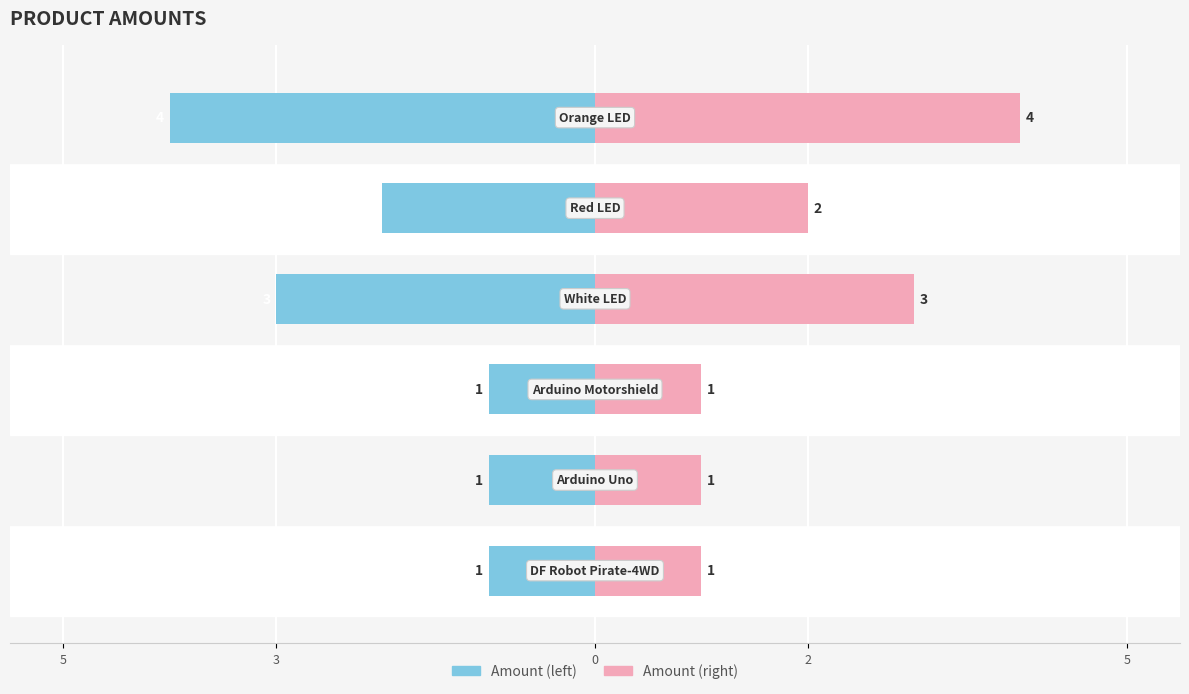

What is the average value of the Amount (left) series?

-2